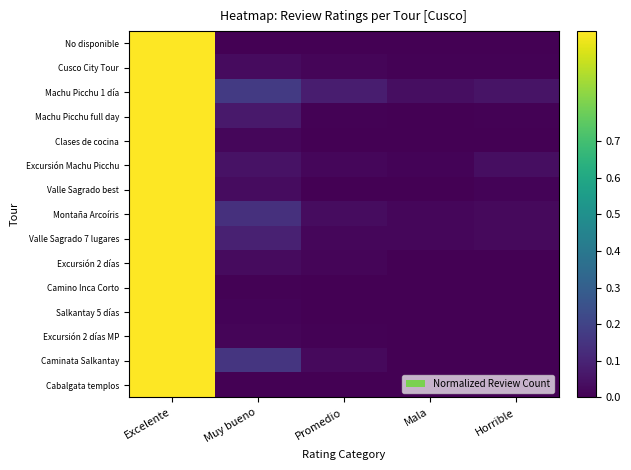

At Muy bueno, list the series in order from largest to smallest.

Machu Picchu 1 día, Caminata Salkantay, Montaña Arcoíris, Valle Sagrado 7 lugares, Machu Picchu full day, Excursión Machu Picchu, Valle Sagrado best, Excursión 2 días, Cusco City Tour, Clases de cocina, Excursión 2 días MP, Salkantay 5 días, Camino Inca Corto, No disponible, Cabalgata templos